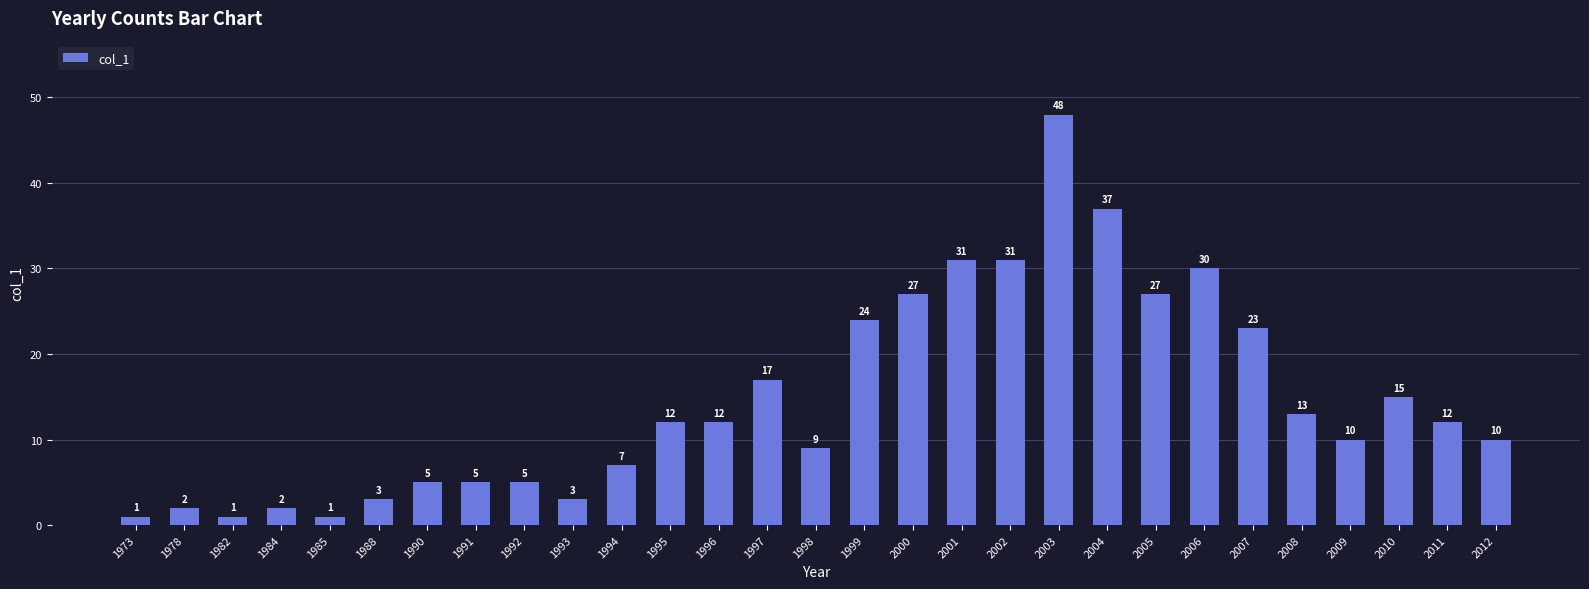

What is the sum of all values?

423